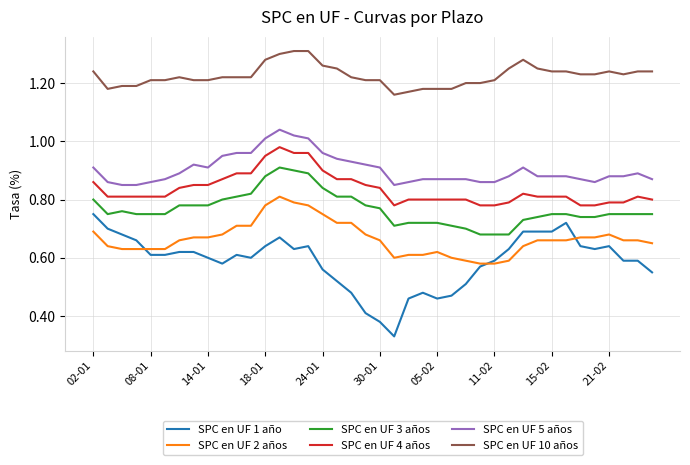

True or false: SPC en UF 2 años and SPC en UF 5 años intersect in this chart.

False